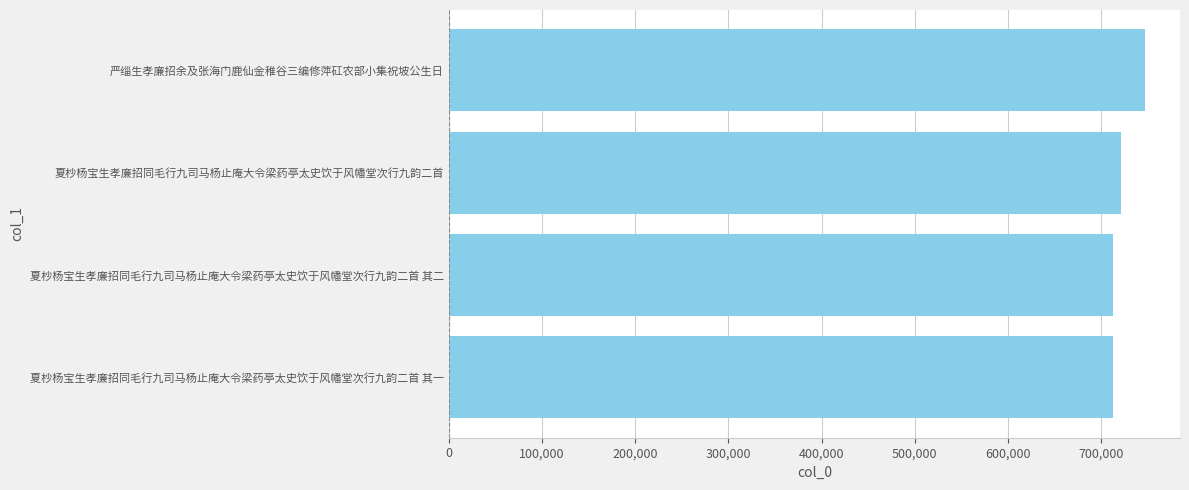

What is the smallest value displayed?

712549